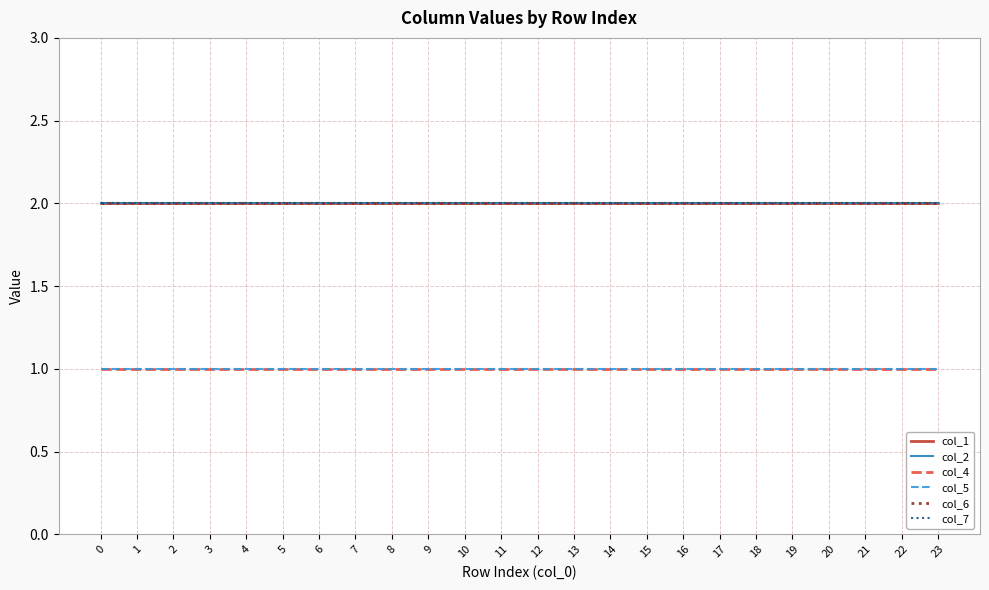

The col_5 series shows 1 at 20. True or false?

True